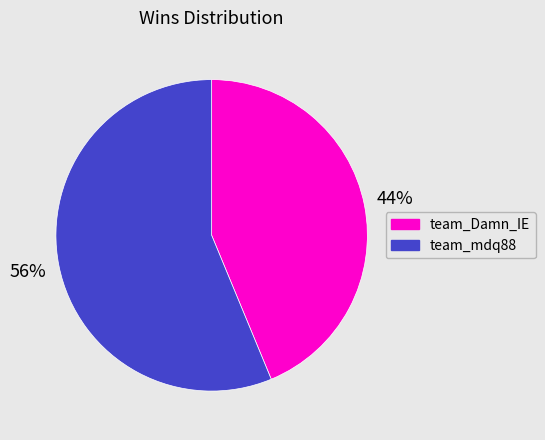

To the nearest percent, what percentage of the pie is team_mdq88?

56%